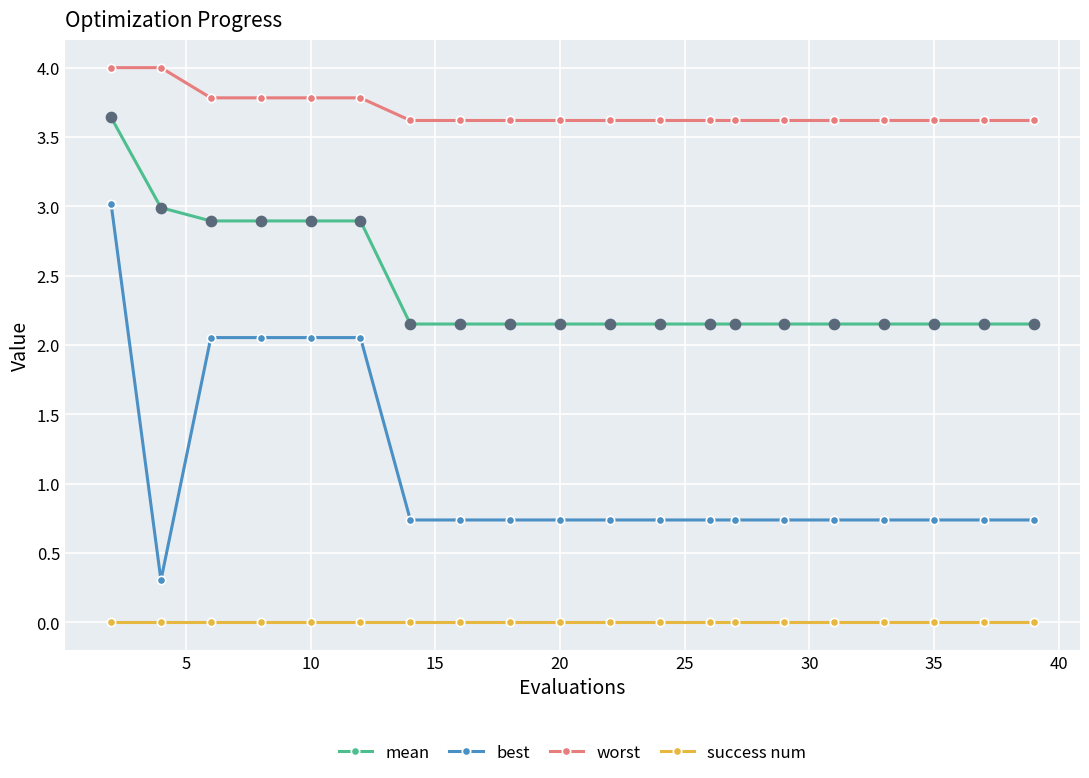

At how many categories does at least one series exceed 2?

20